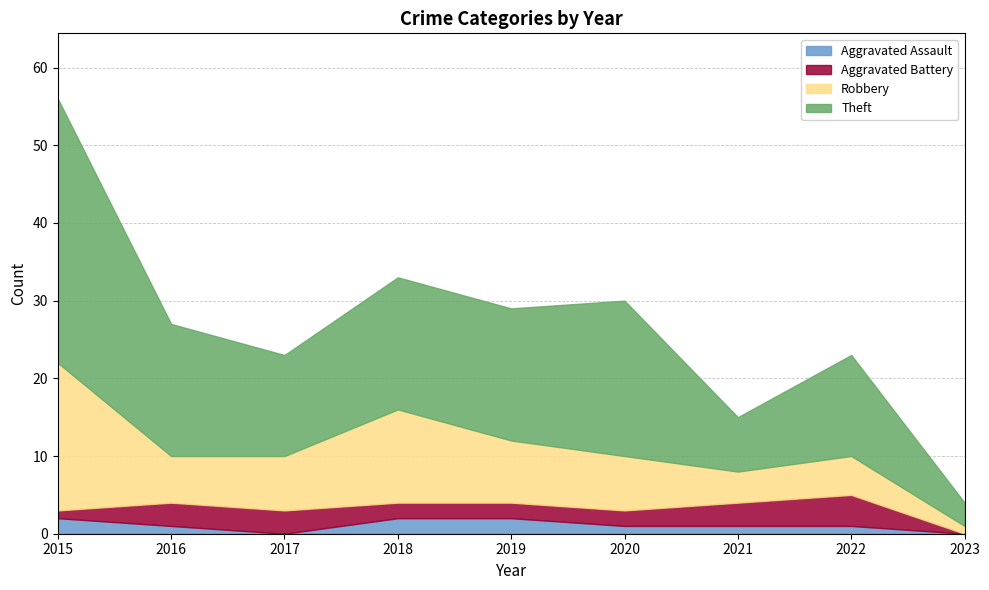

What is the value of the Aggravated Battery point at the 4th from the left?

2